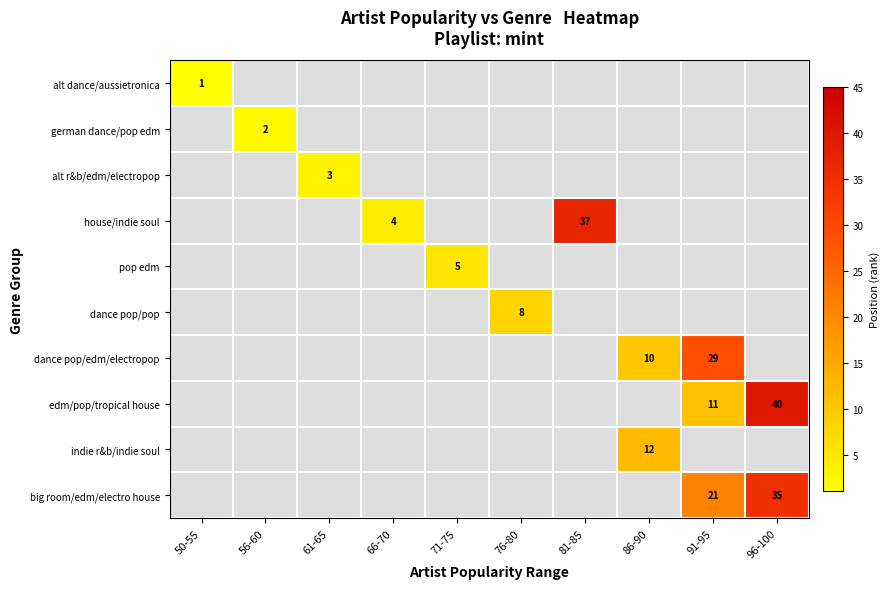

How many distinct data groups are displayed?

10